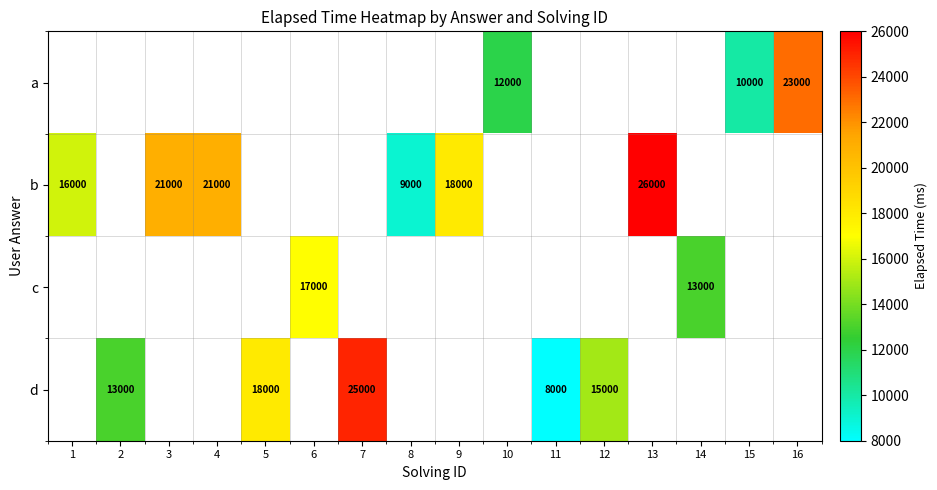

How many data points does each series have?

16